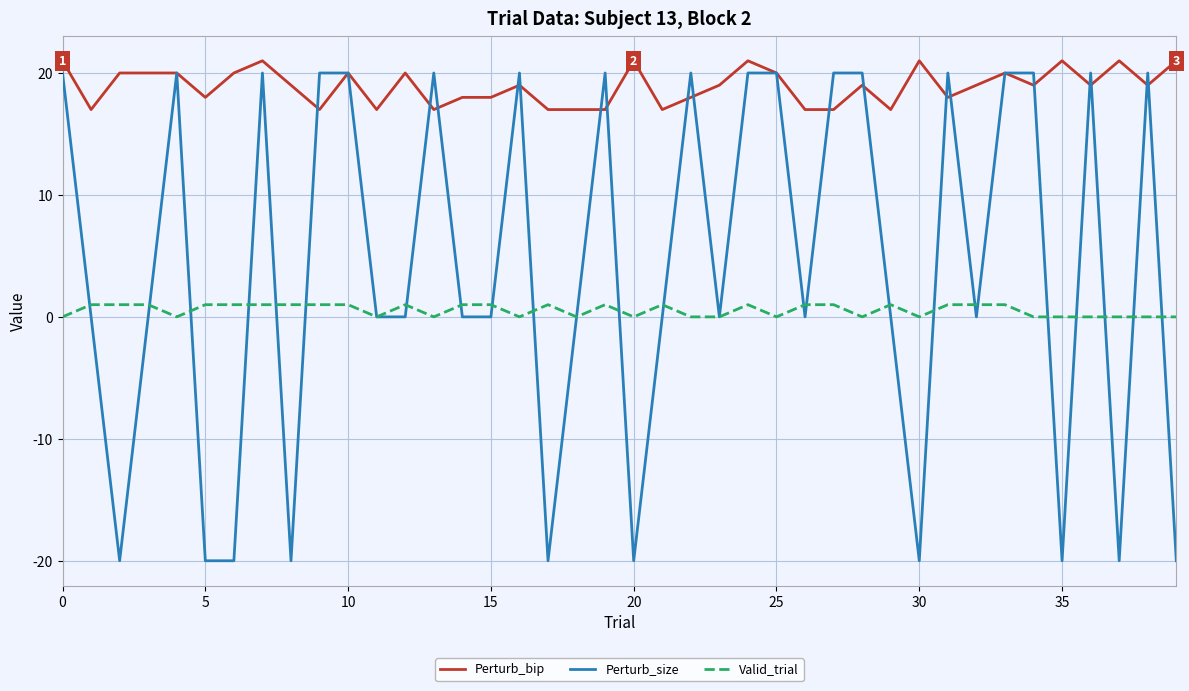

How many categories are shown in the chart?

40